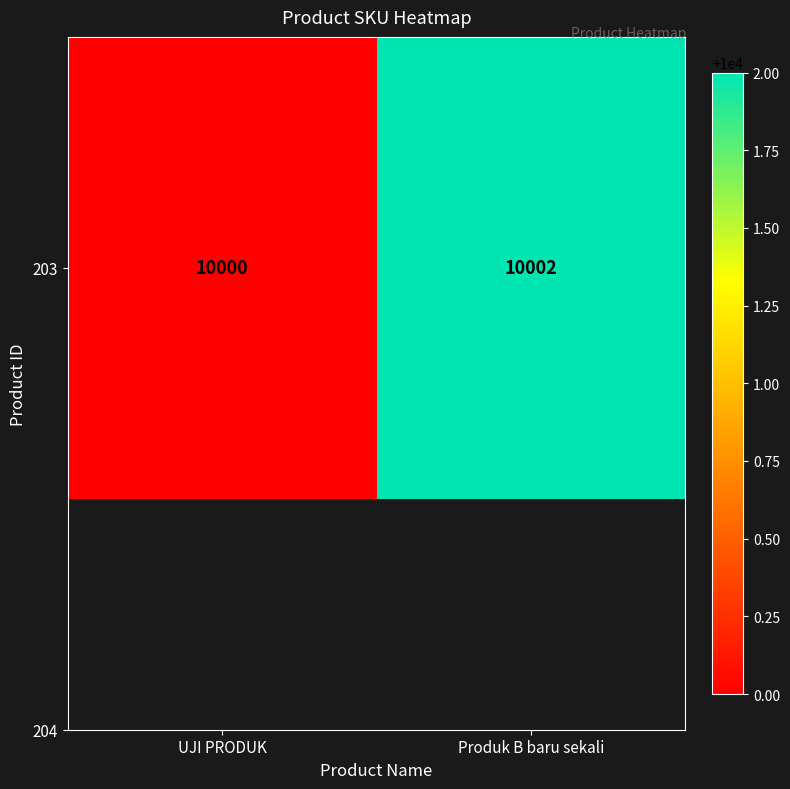

What is the average value?

10001